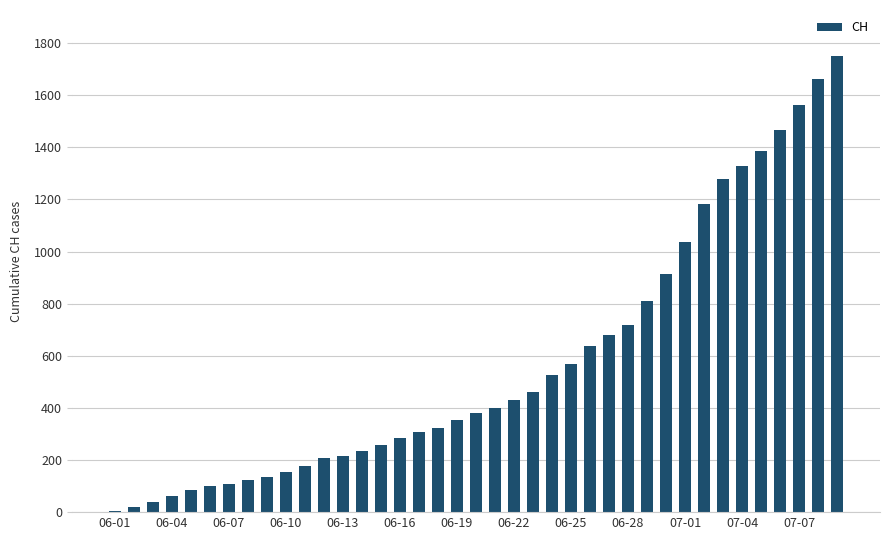

What is the maximum value shown in the chart?

1752